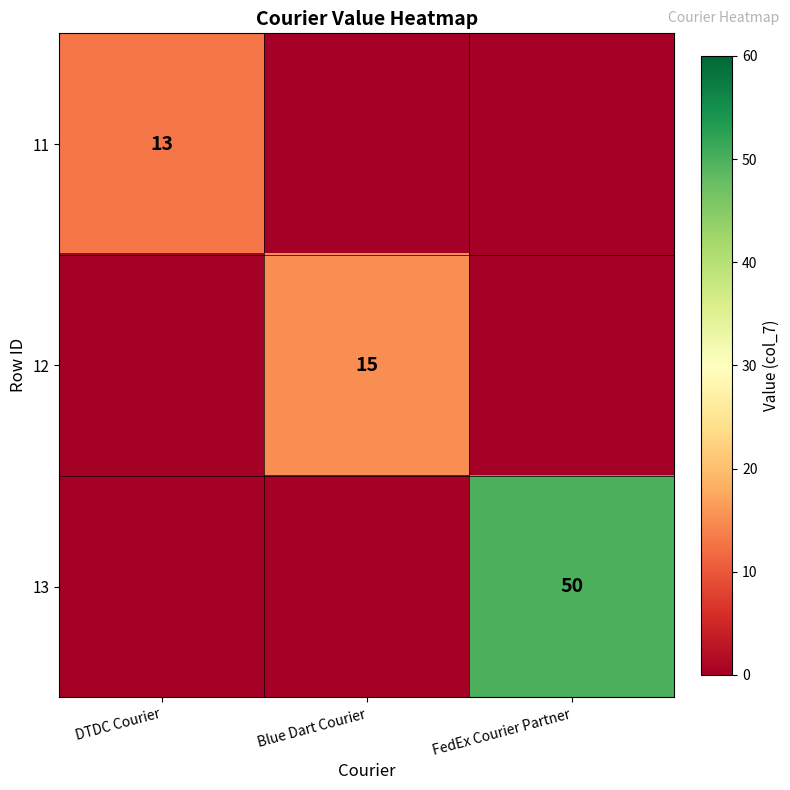

The 12 series shows 15 at Blue Dart Courier. True or false?

True